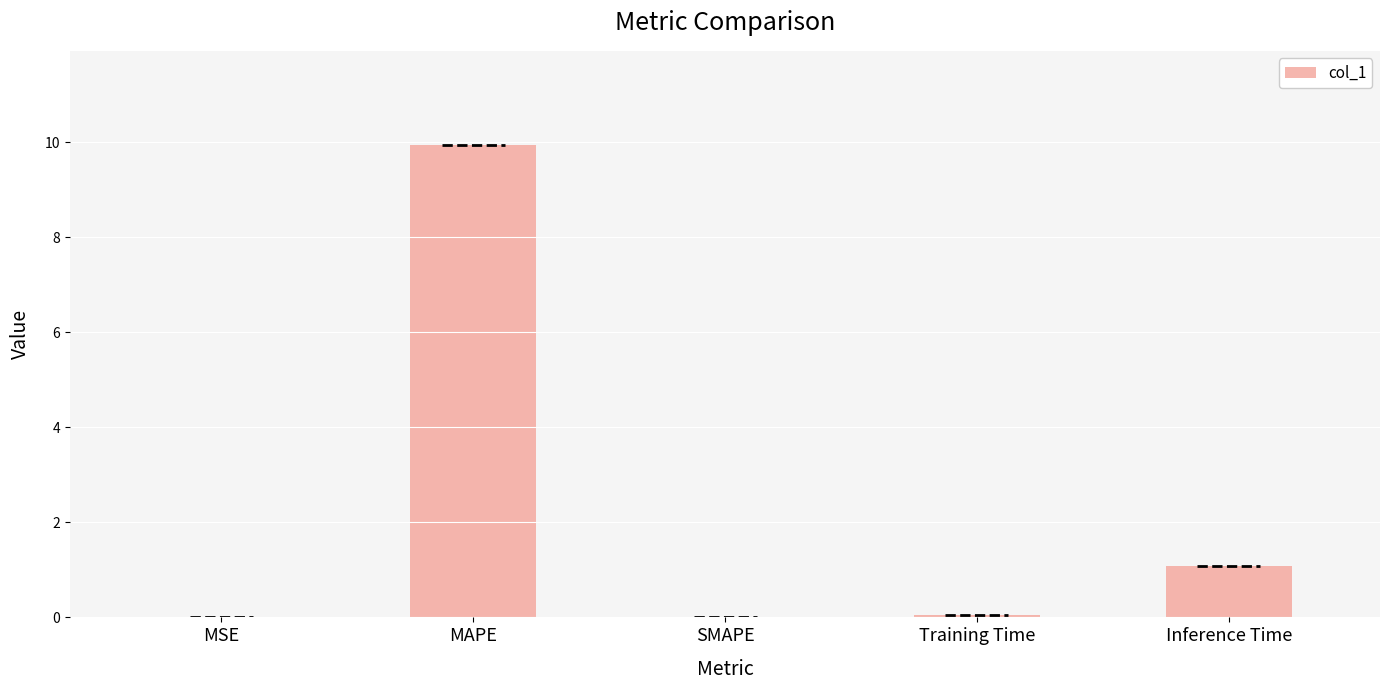

How many distinct data groups are displayed?

1